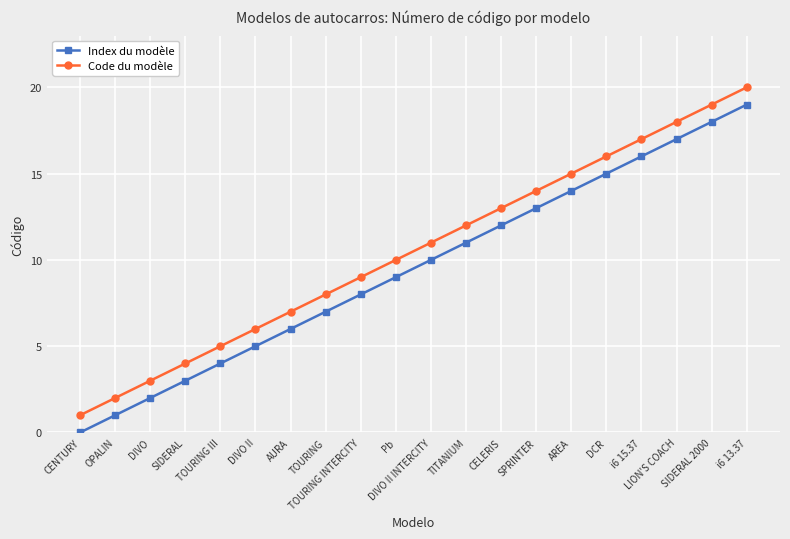

True or false: Index du modèle and Code du modèle cross at least once.

False